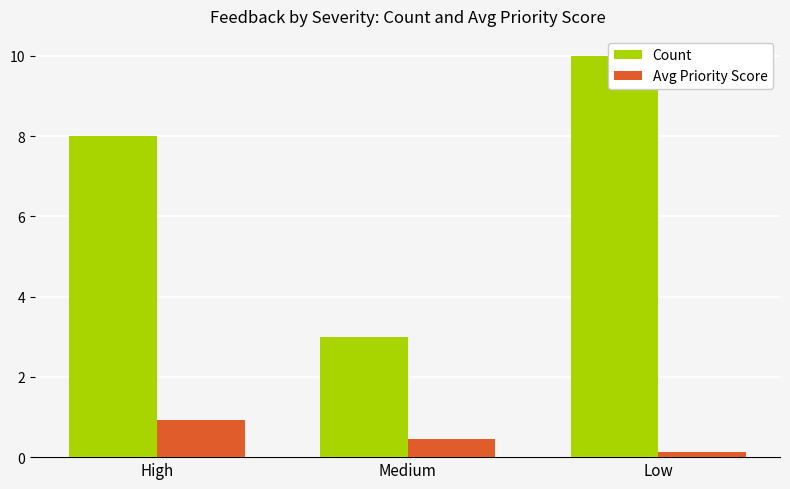

What is the difference between the second highest and minimum values in the Avg Priority Score series?

0.3